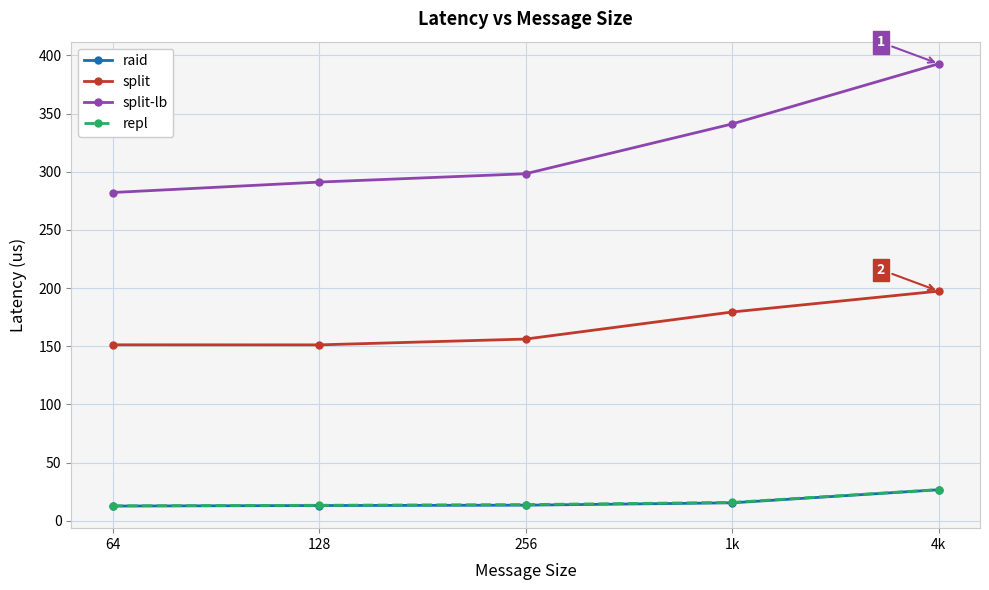

What is the difference between the maximum and minimum values in the split-lb series?

110.7